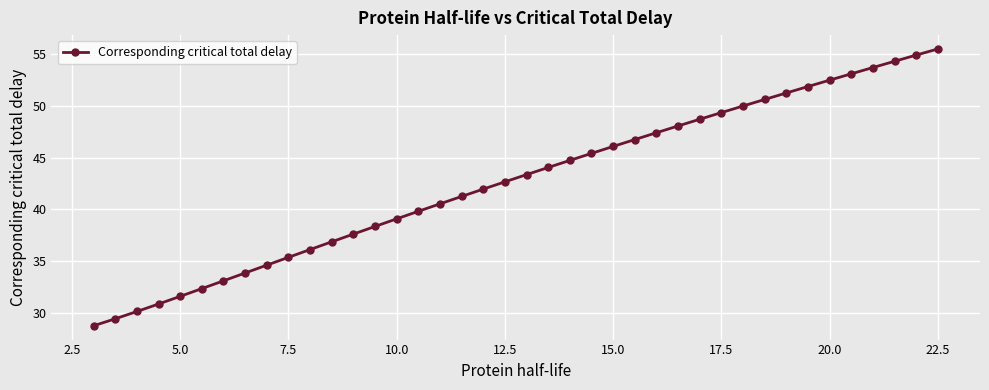

What is the smallest value displayed?

28.7